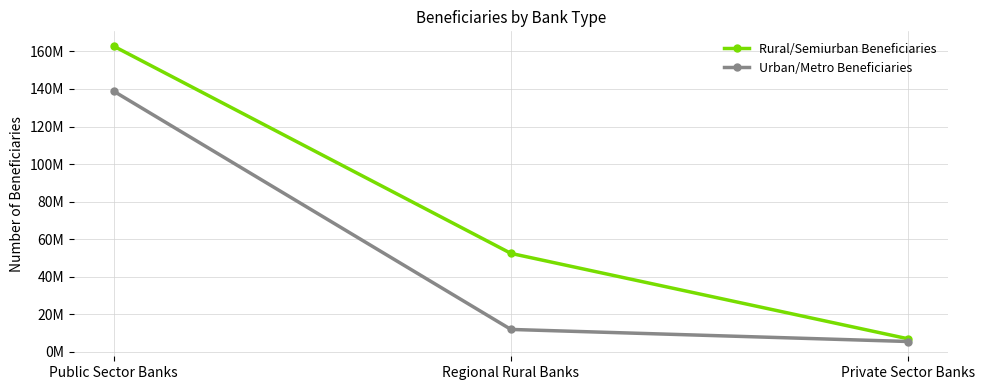

Does the chart have visible grid lines?

Yes